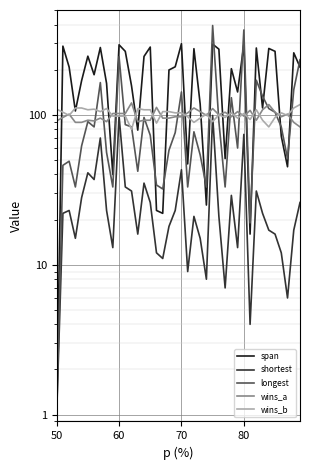

What are all the series names shown in the legend?

span, shortest, longest, wins_a, wins_b